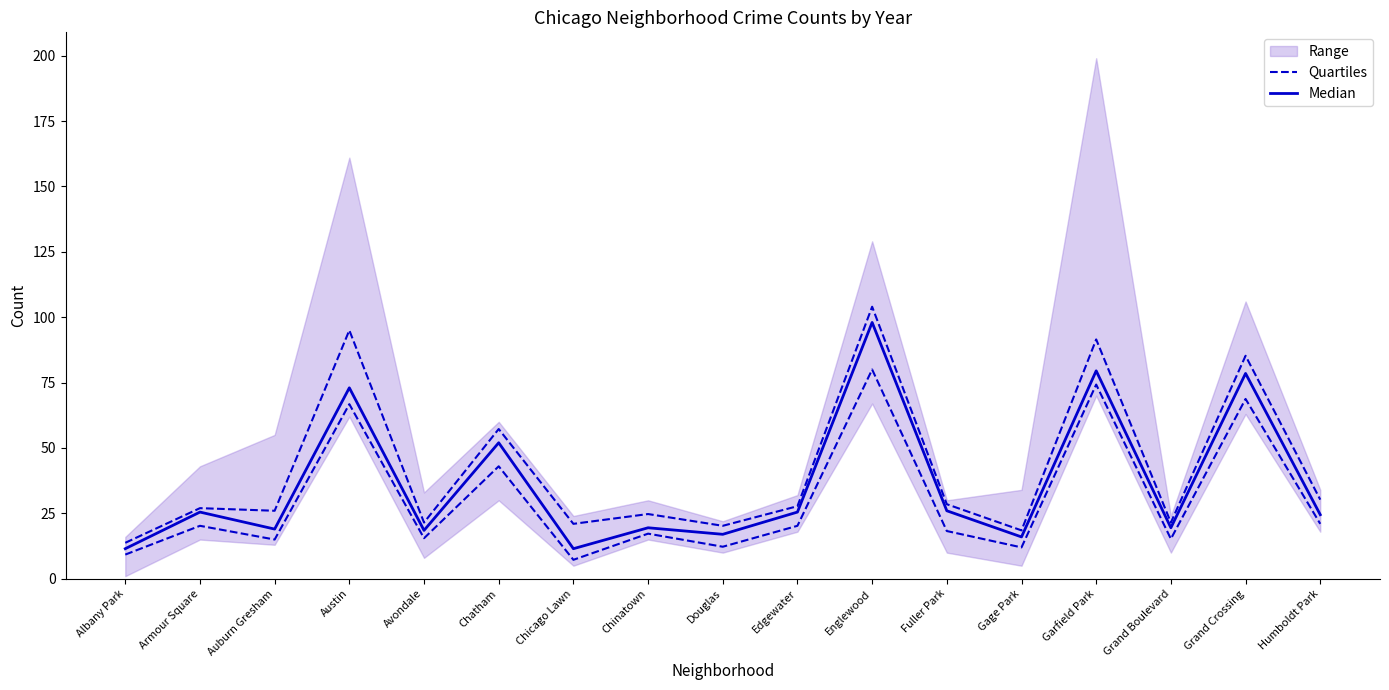

How many values in the Median series exceed 24?

9